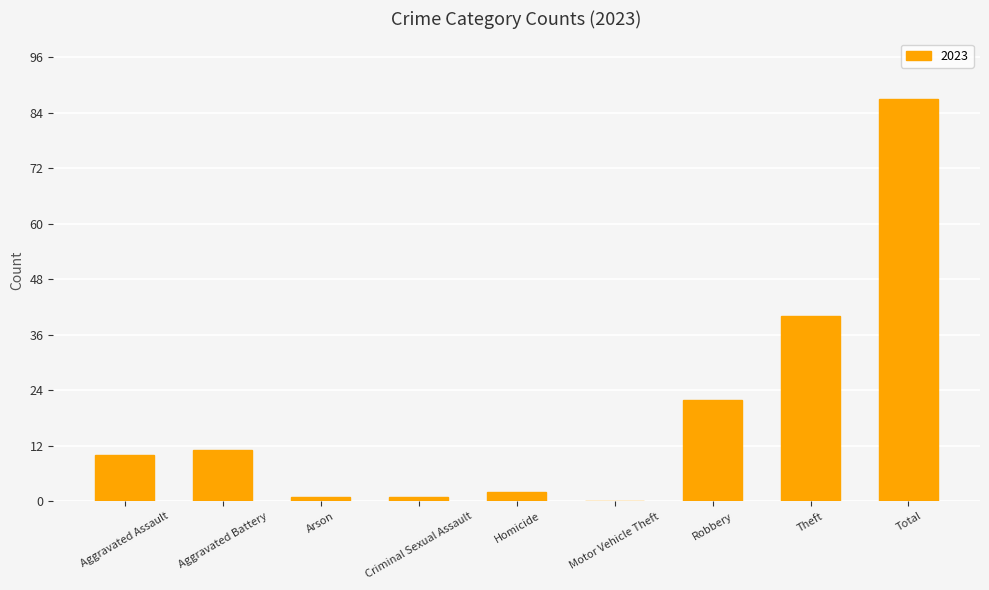

Between Theft and Aggravated Battery, which is larger?

Theft